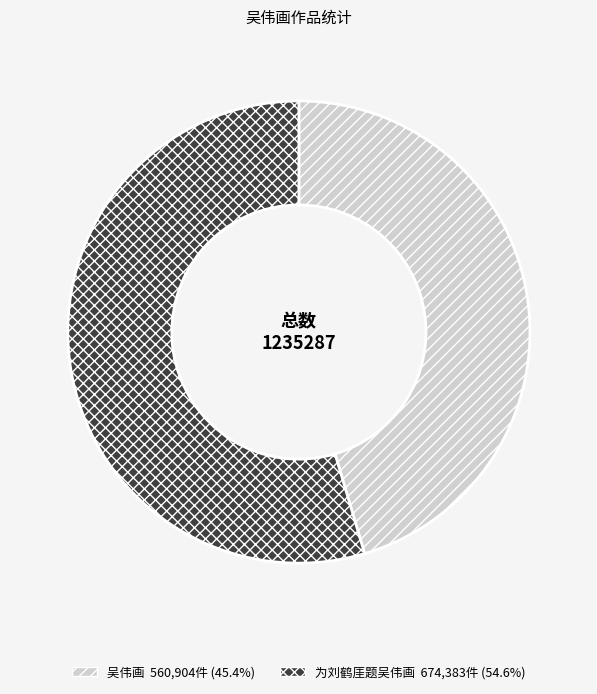

Rank the categories by value from highest to lowest.

为刘鹤厓题吴伟画, 吴伟画